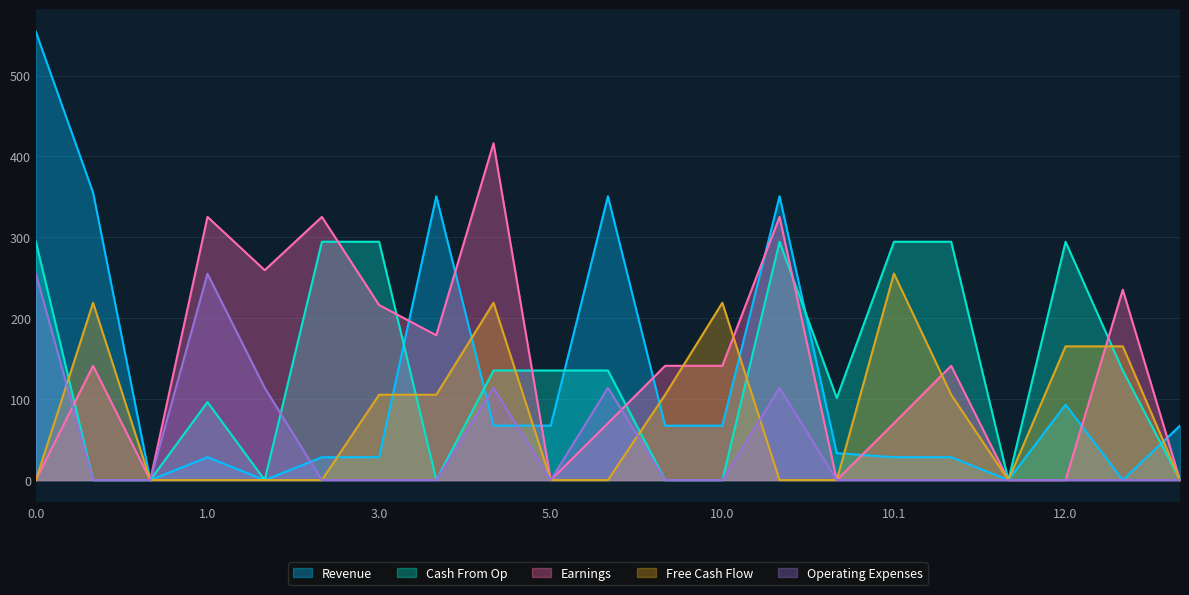

What is the difference between the Cash From Op values at 8.1 and 3.1?

101.4